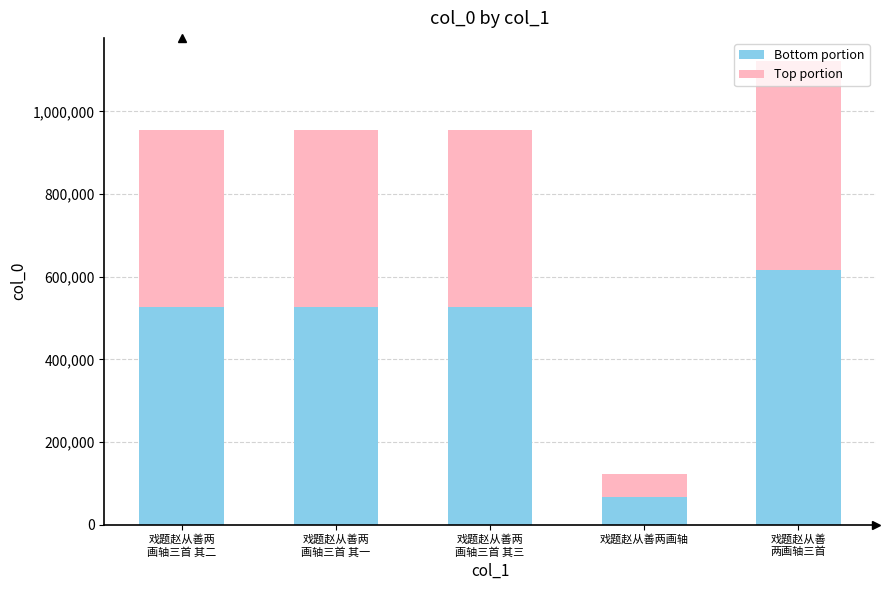

What is the total value across all series at 戏题赵从善两画轴?

123057